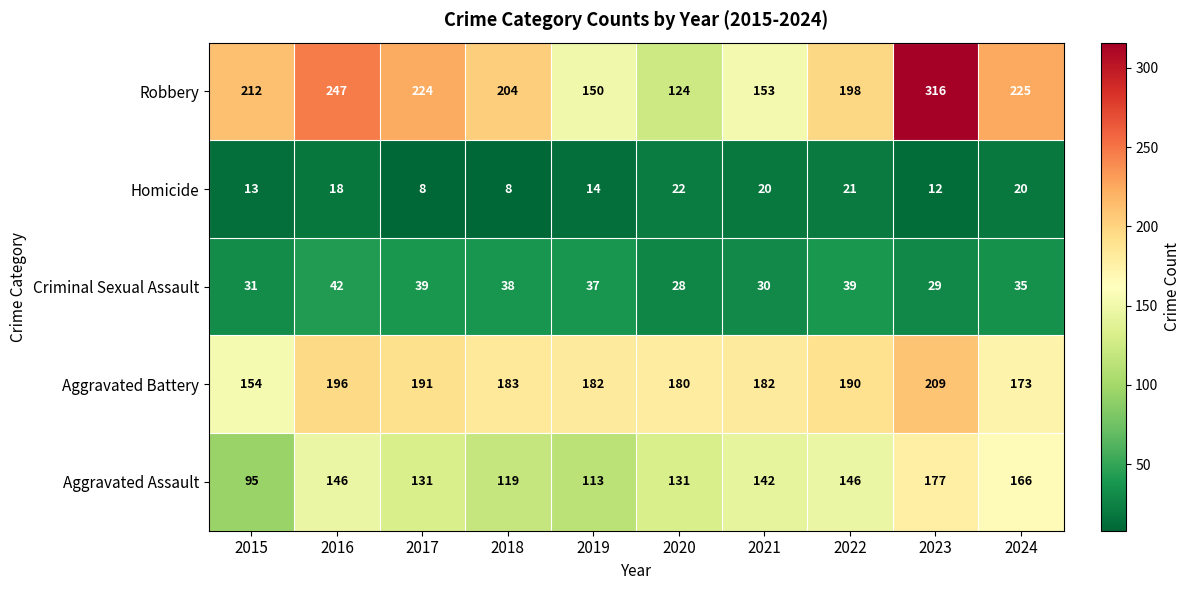

What is the sum of all Aggravated Assault values?

1366